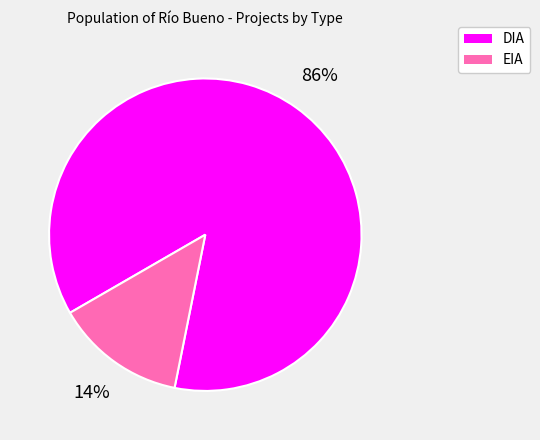

To the nearest percent, what is the average slice percentage?

50%